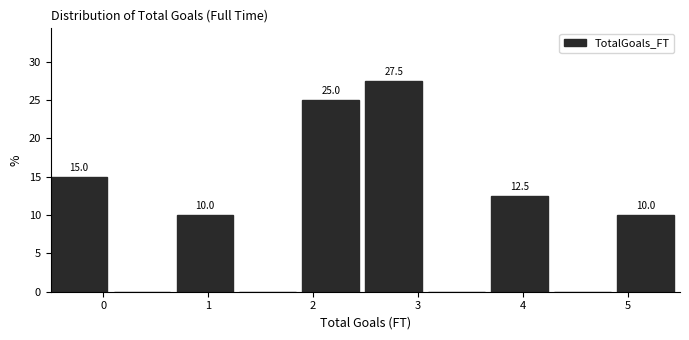

Which range on the x-axis has the tallest bar?

2.5 to 3.1